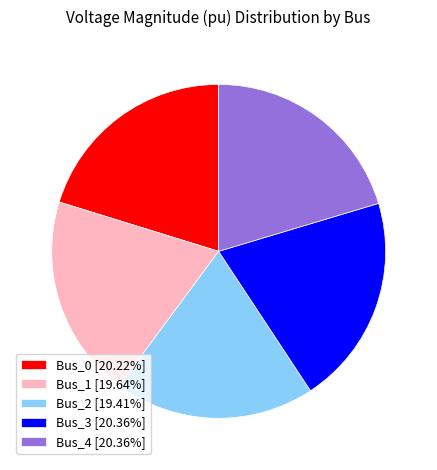

Combined, do Bus_2 [19.41%] and Bus_4 [20.36%] account for over 50%?

No